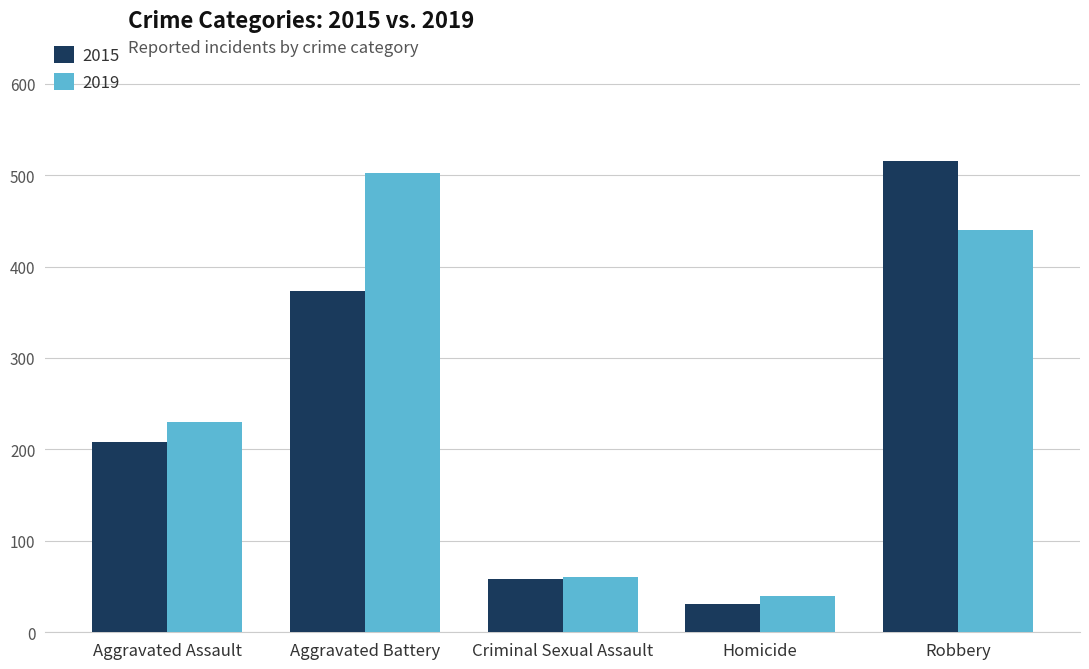

At which category is the sum across all series the highest?

Robbery